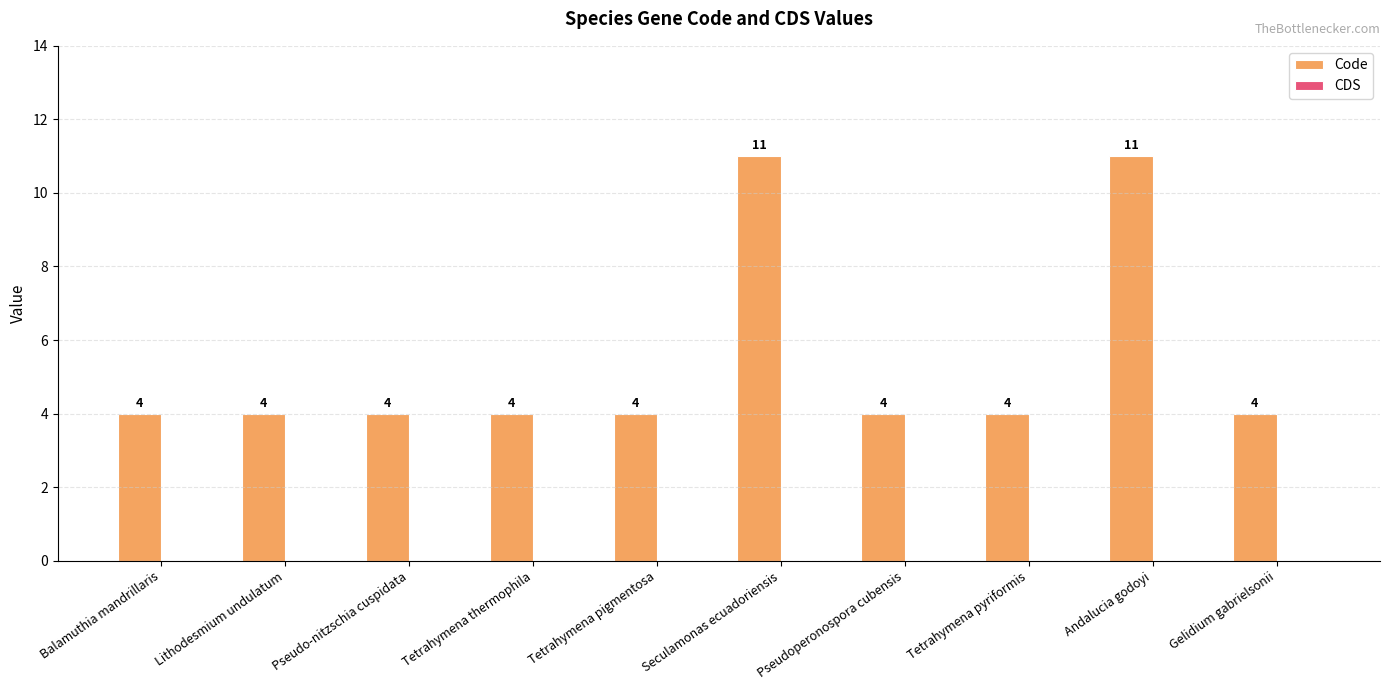

What is the average value?

5